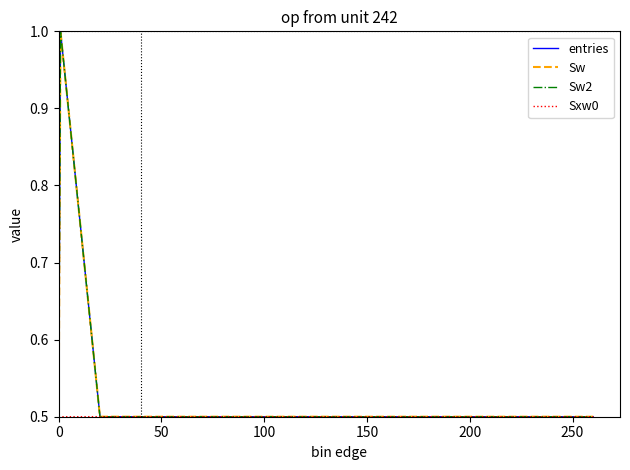

True or false: Sw and entries cross at least once.

False